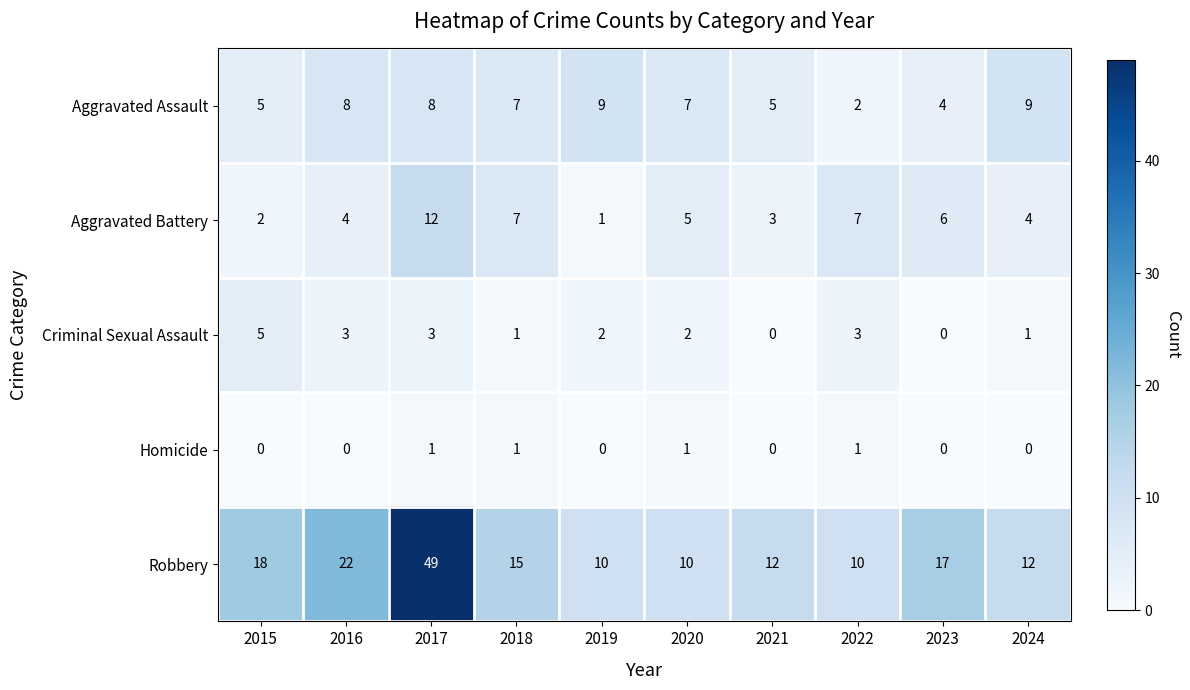

What is the sum of the Aggravated Assault values at 2018 and 2024?

16